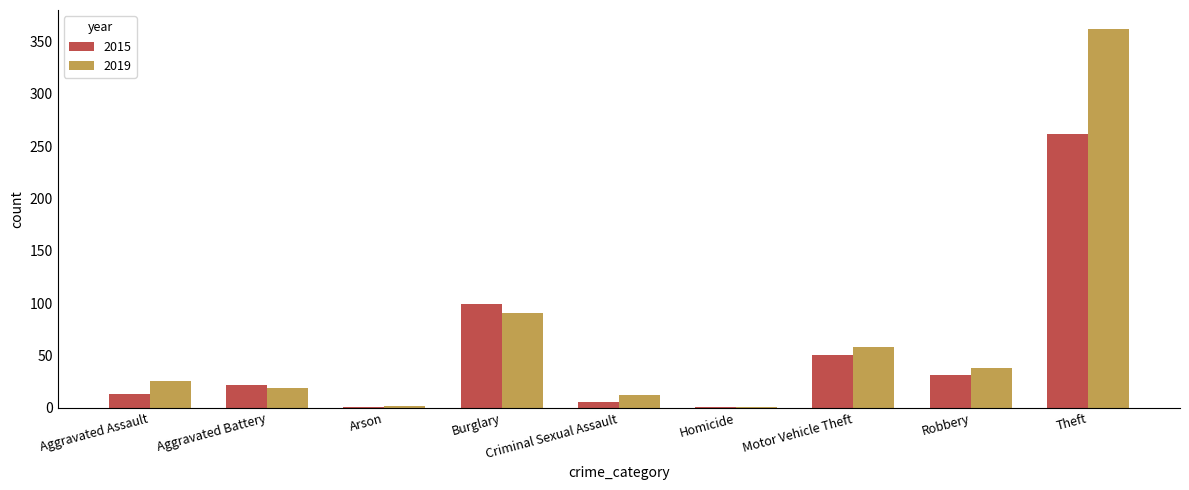

True or false: 2019 has a value of 12 at Criminal Sexual Assault.

True